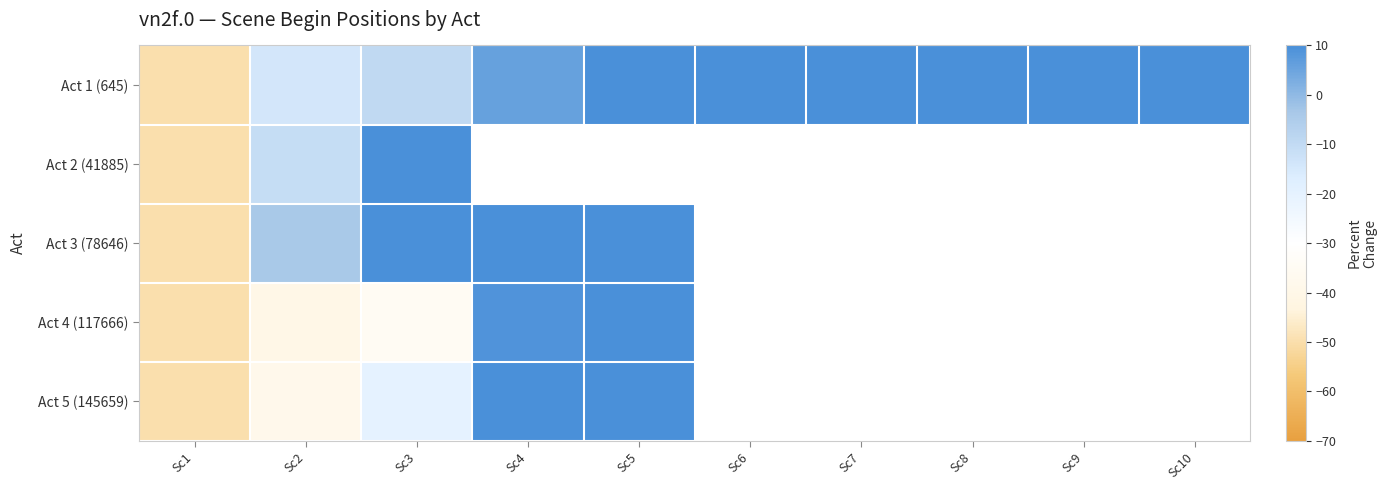

At which category is the sum across all series the highest?

Sc3